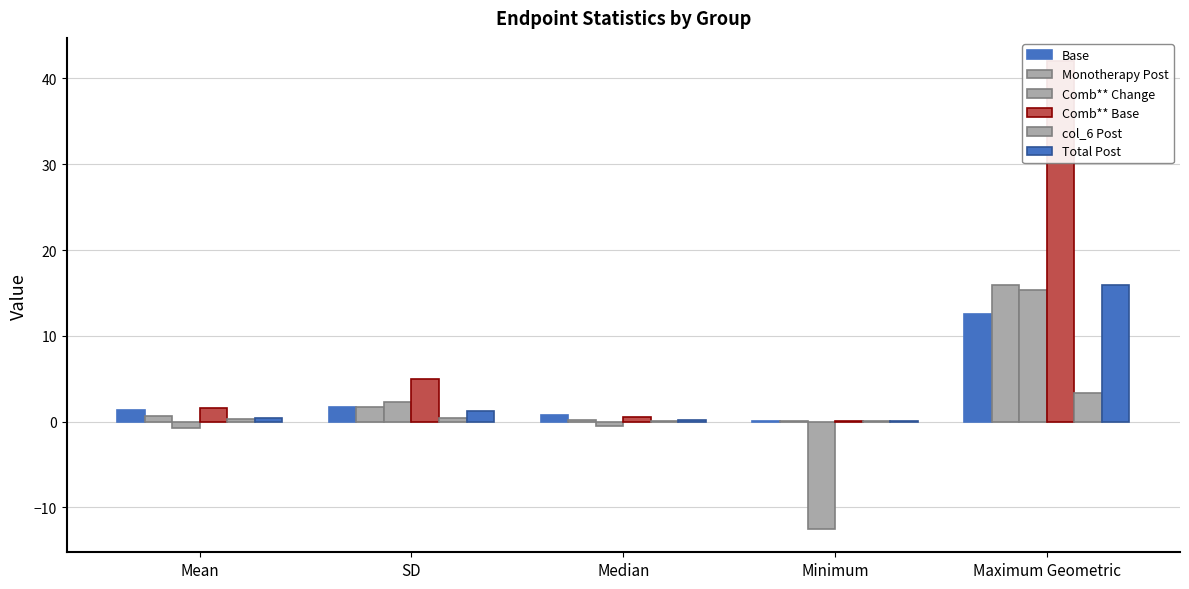

What is the difference between the Base values at Maximum Geometric and SD?

10.9